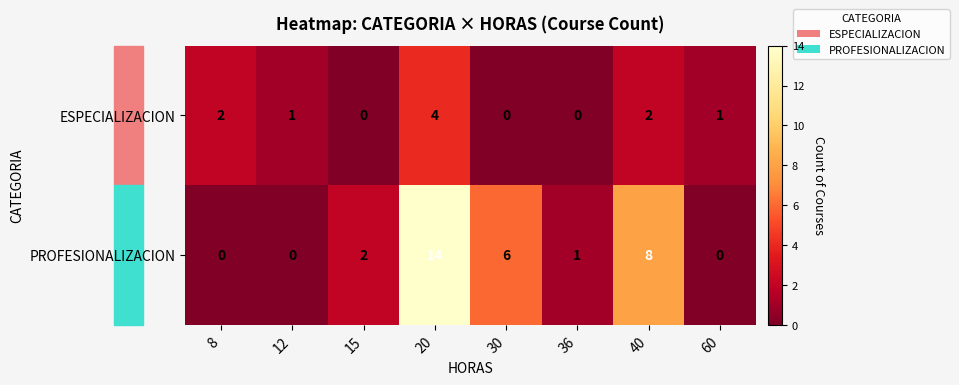

At 12, list the series in order from smallest to largest.

PROFESIONALIZACION, ESPECIALIZACION